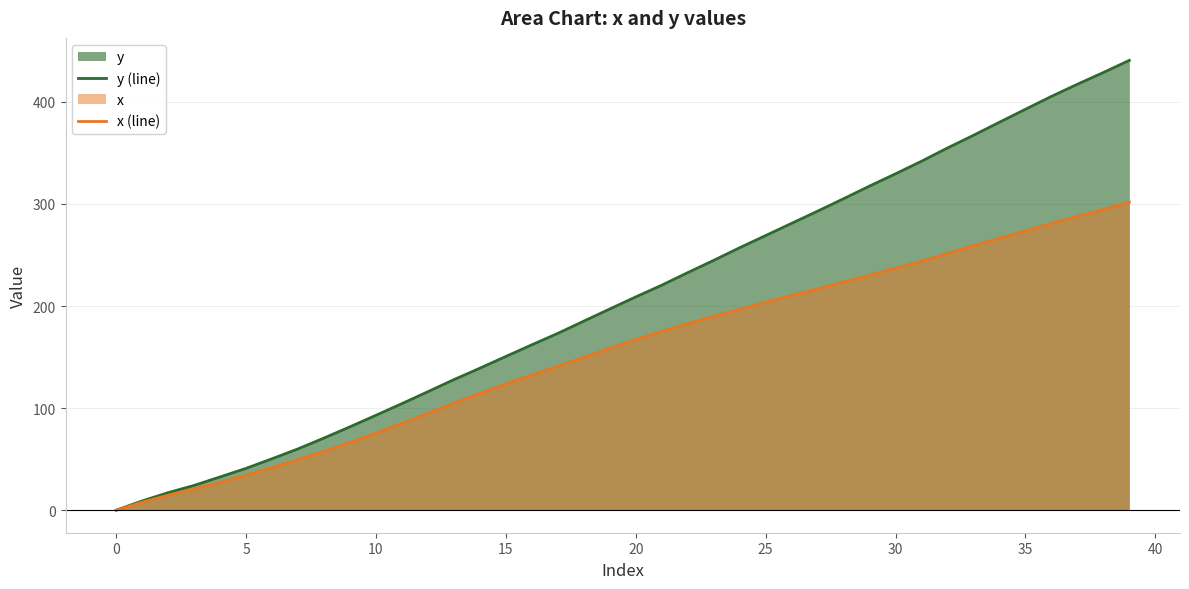

What is the difference between the highest and lowest values at 32?

103.3